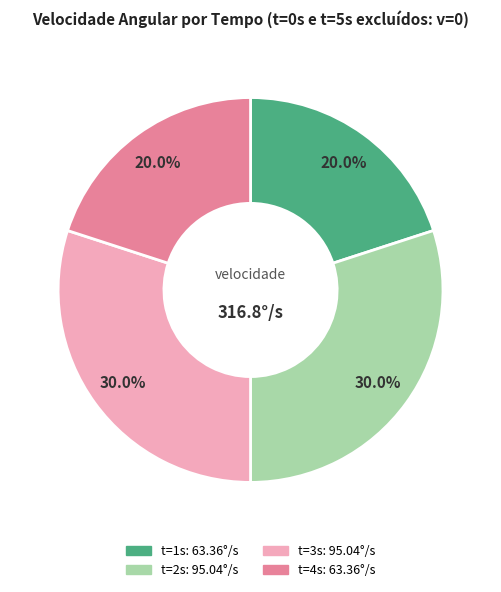

Is there any slice that represents more than half of the pie?

No